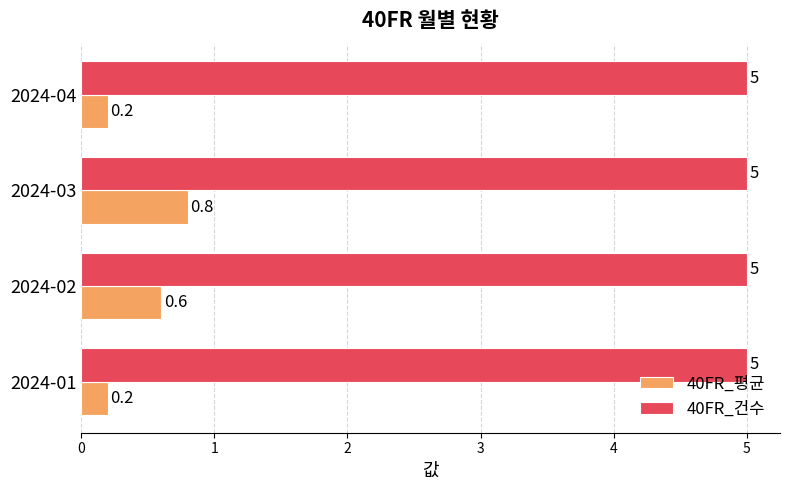

What is the sum of all 40FR_건수 values?

20.0